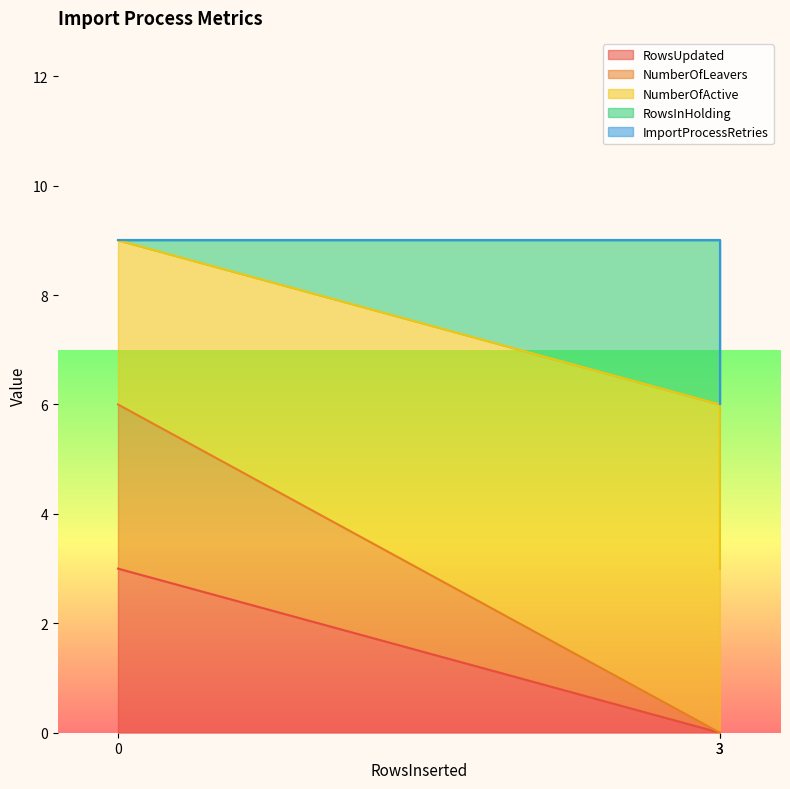

How many series are shown in this chart?

5